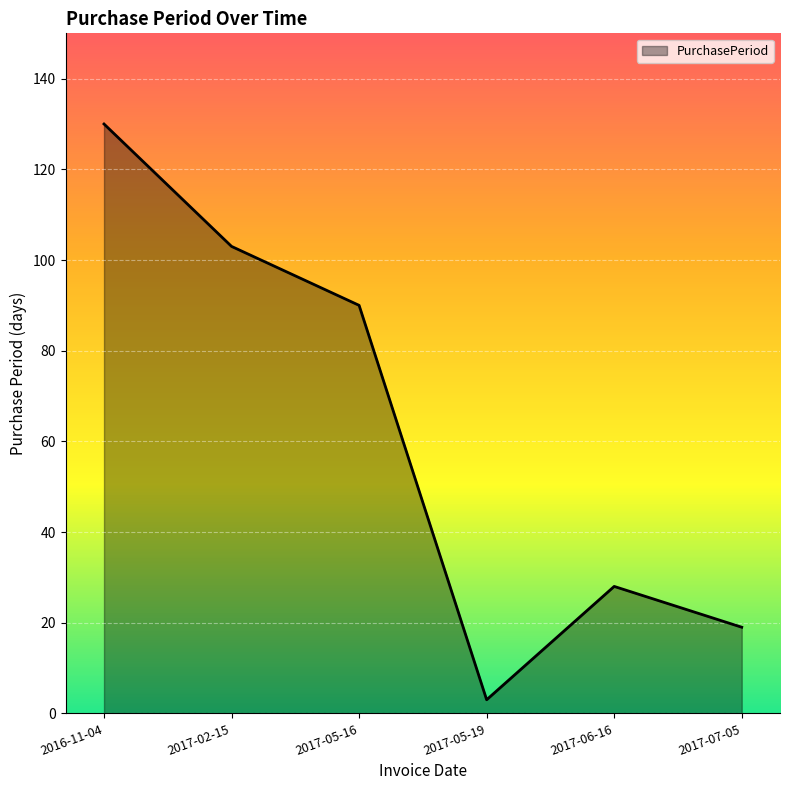

At which category does the chart reach its peak across all series?

2016-11-04